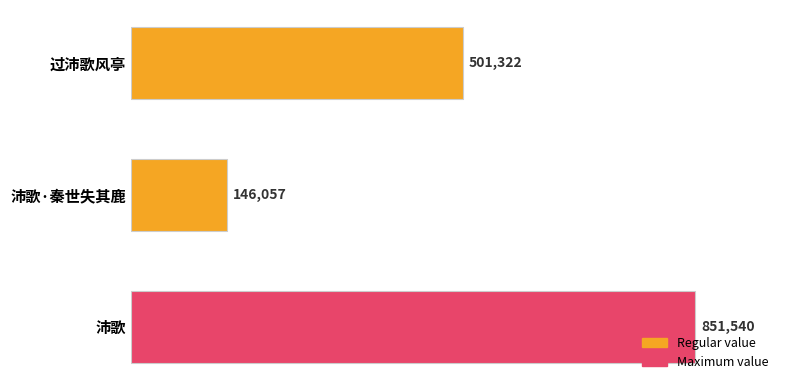

How many bars are there in total?

3